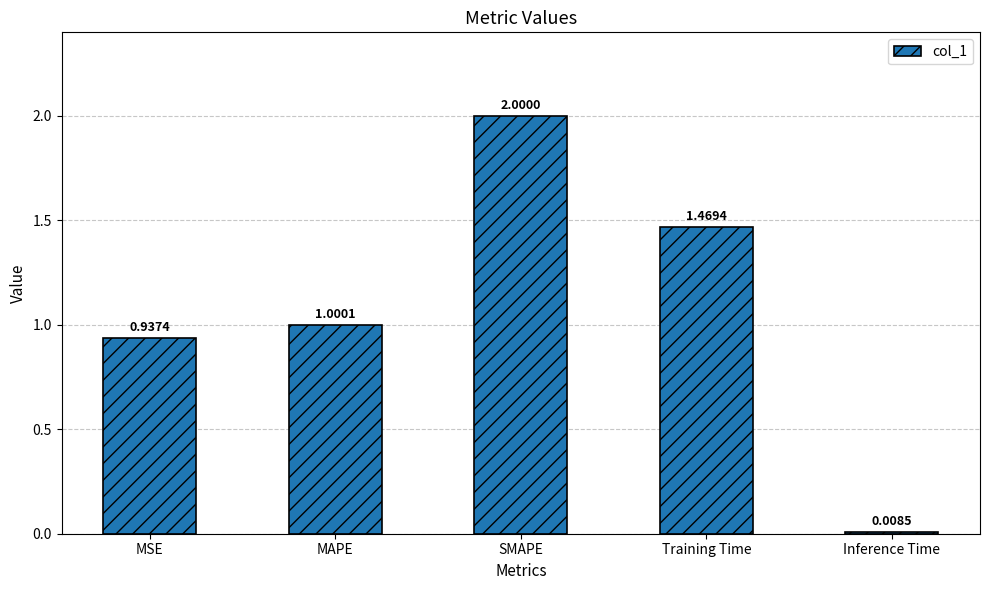

List the labels in order of value, smallest first.

Inference Time, MSE, MAPE, Training Time, SMAPE